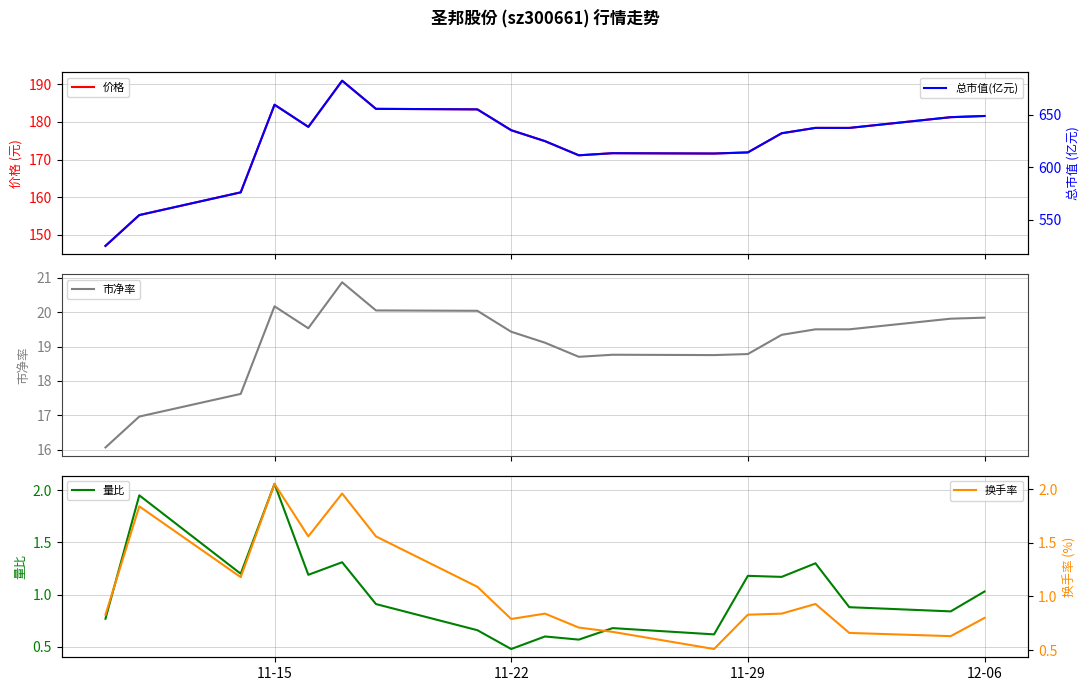

At which label does 量比 reach its minimum?

11-22